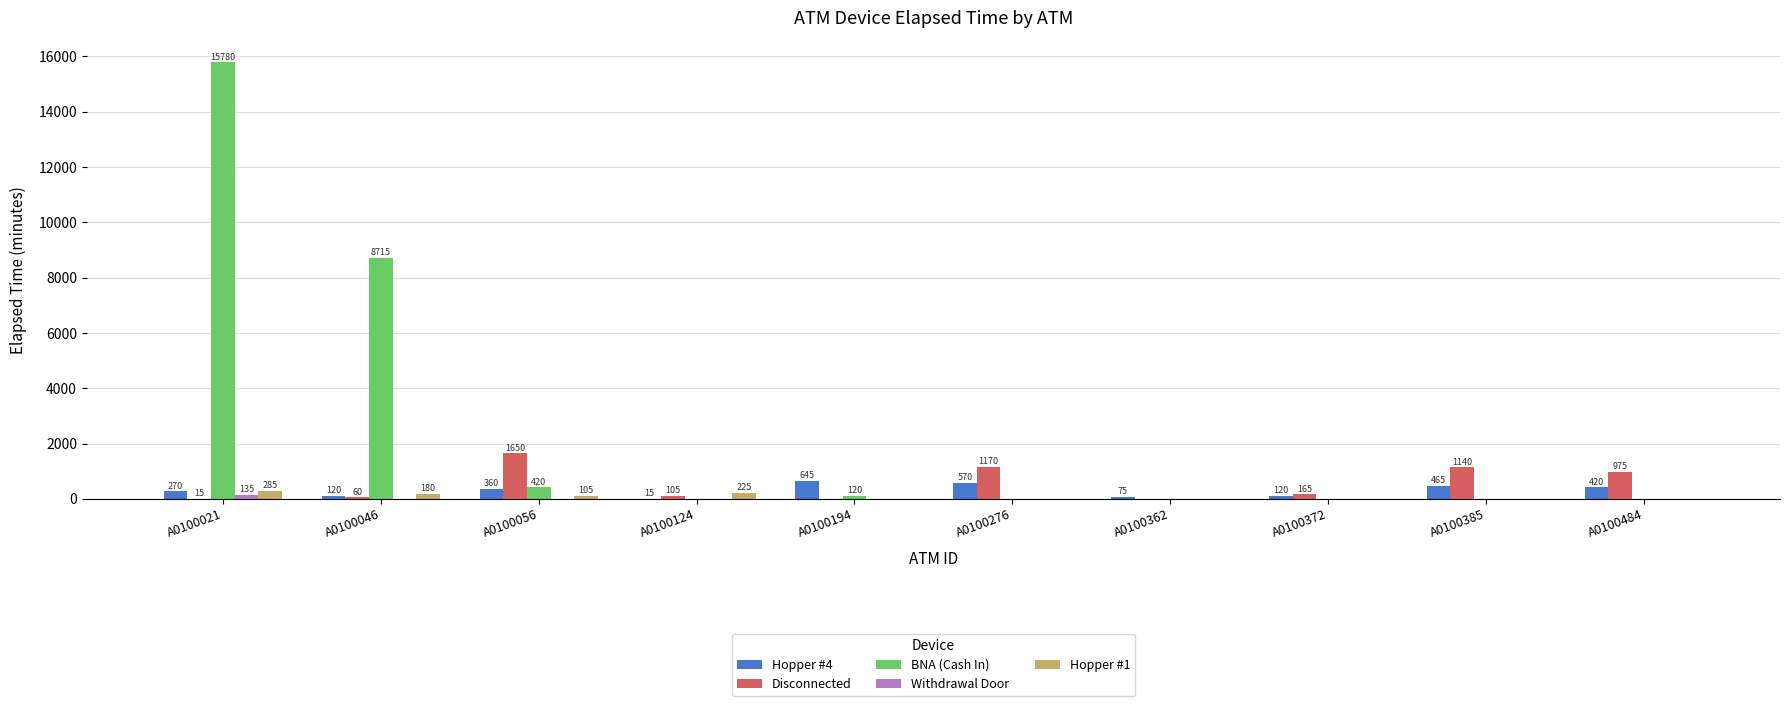

Are the bars grouped side by side (vs. stacked)?

Yes